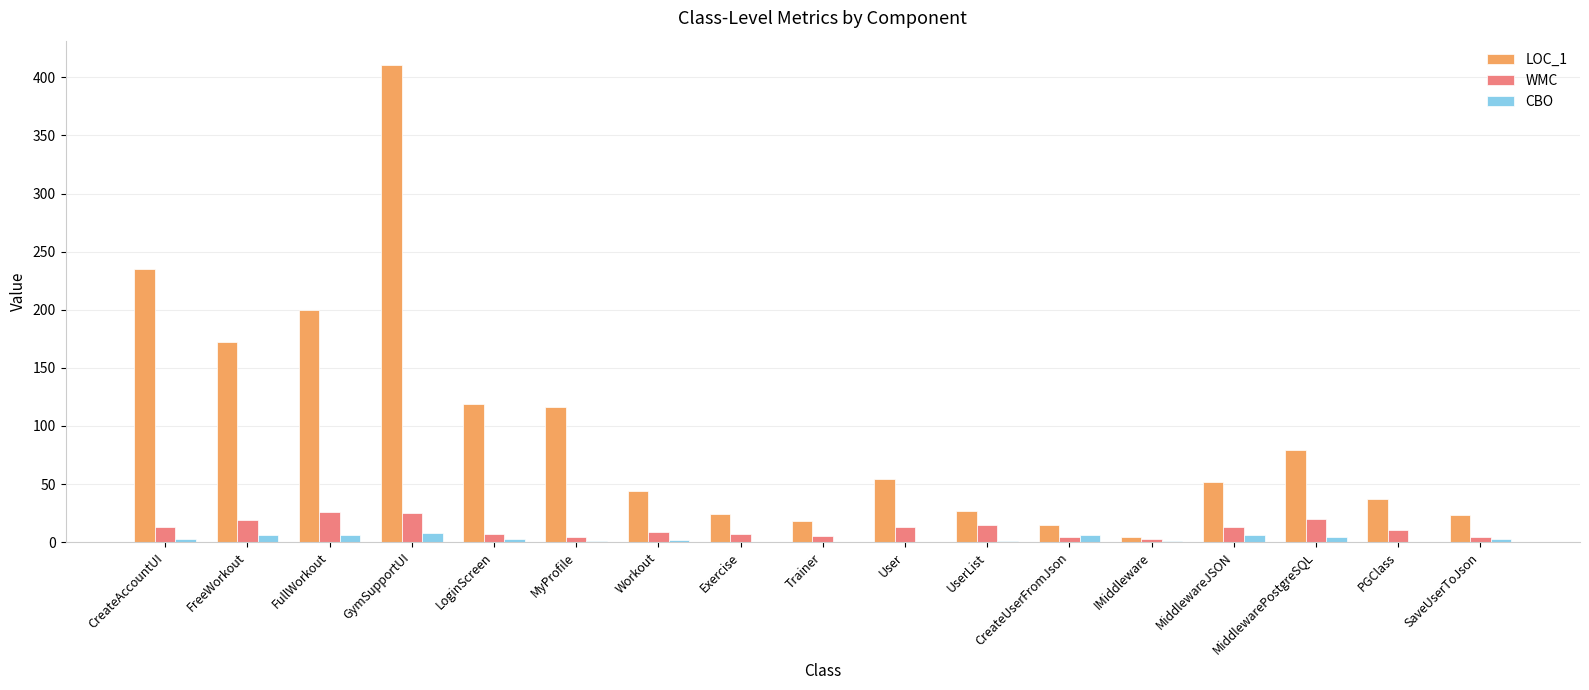

Which category has the highest value across all series?

GymSupportUI